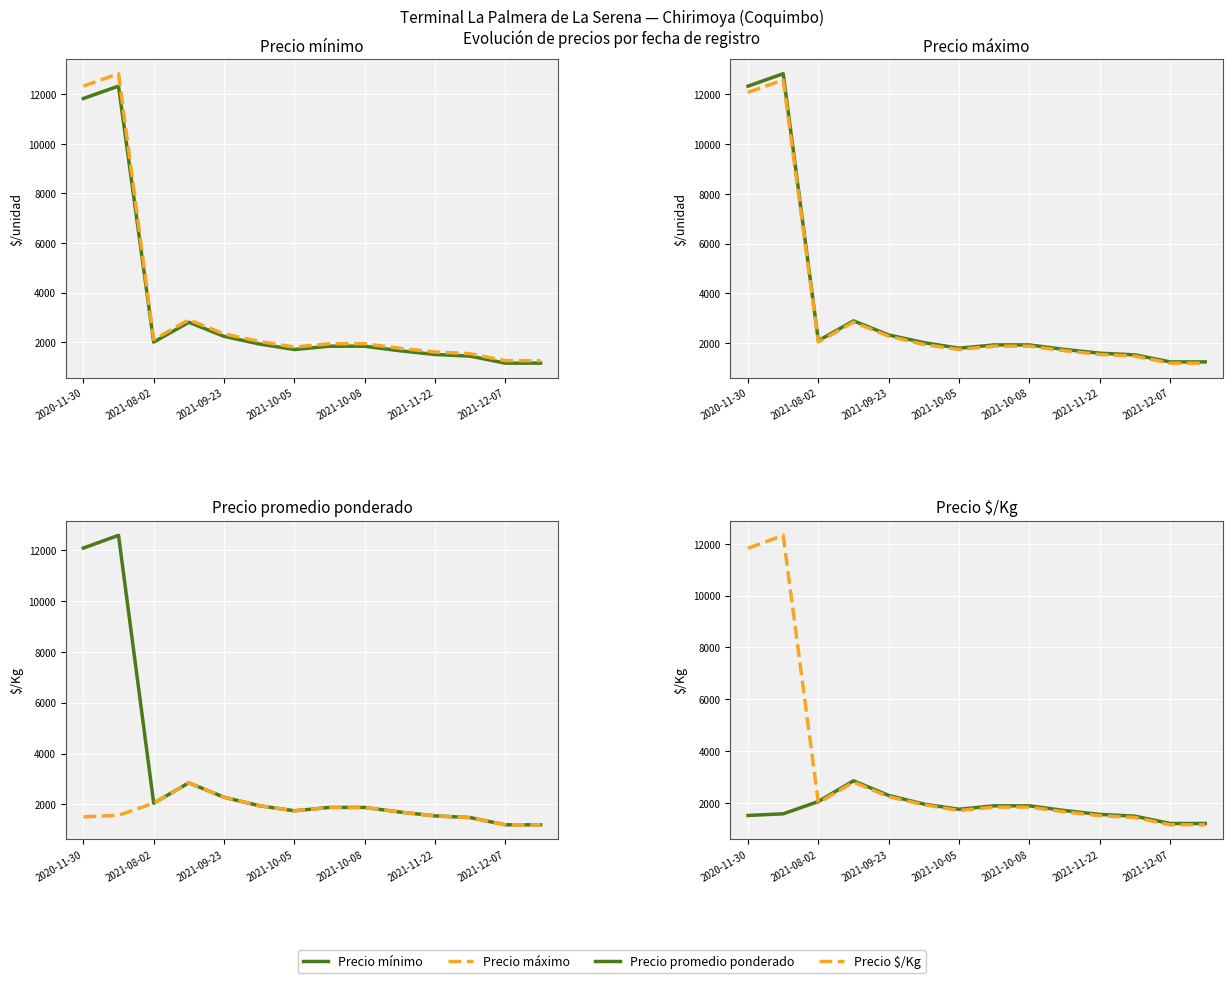

What is the minimum value for Precio $/Kg?

1200